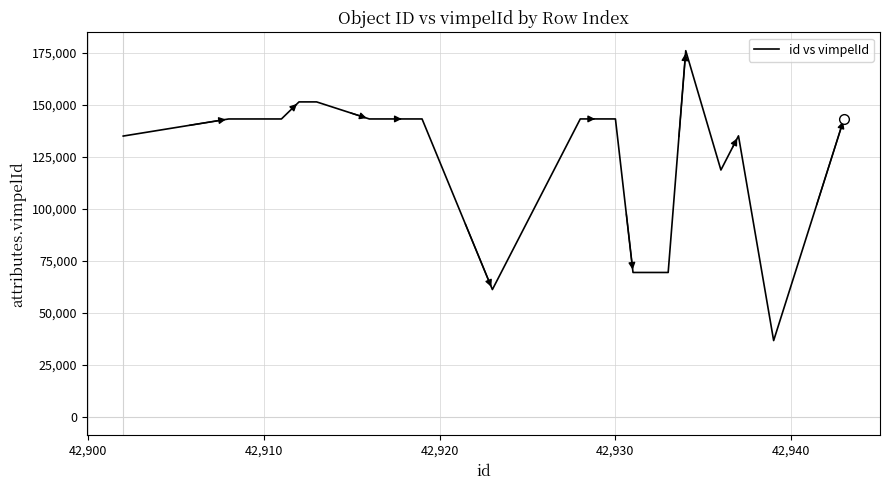

What is the difference between the maximum and minimum values?

139200